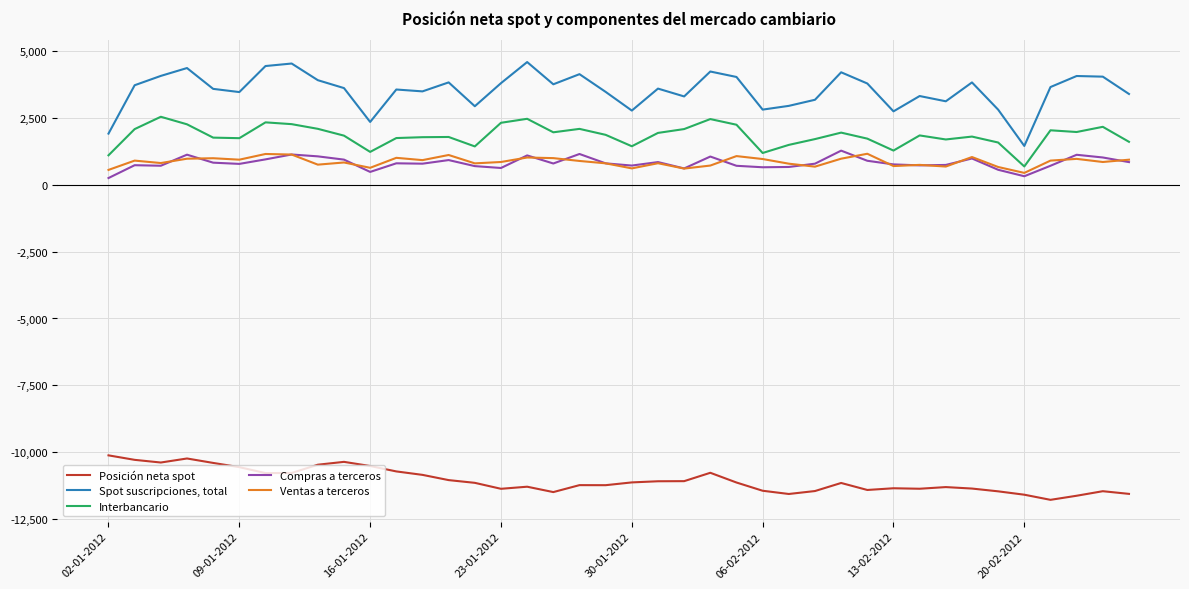

True or false: Compras a terceros and Posición neta spot intersect in this chart.

False